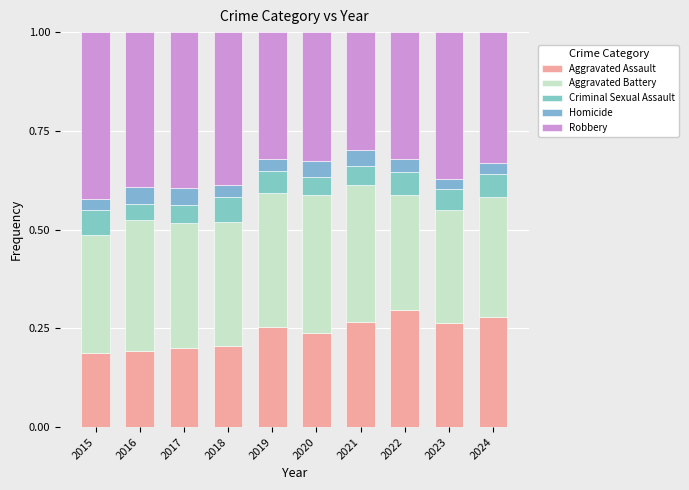

Which series changed the most between 2022 and 2024?

Aggravated Assault